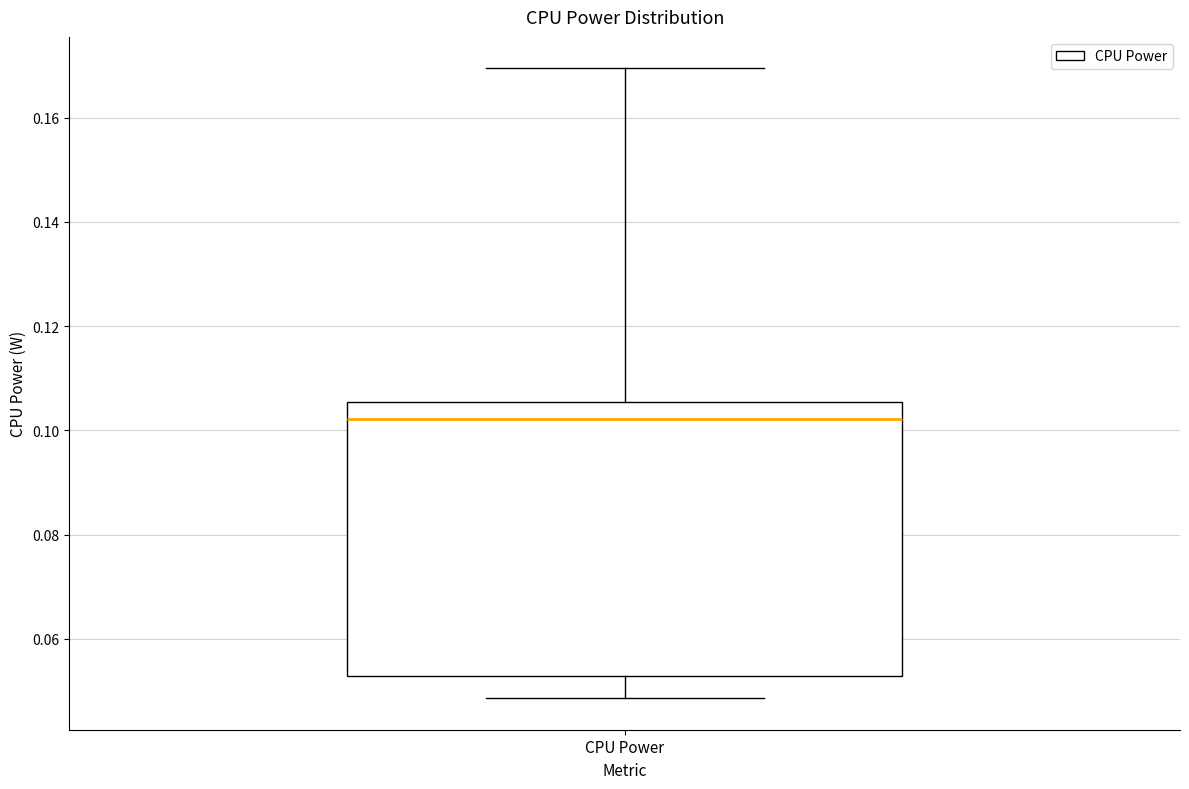

Read this box plot against the y-axis: the position of the median line, the range covered by the box, and the ends of both whiskers. The values are not printed on the chart, so give them approximately, as read against the axis.

median 0.102, box 0.052 to 0.106, whiskers 0.048 to 0.170